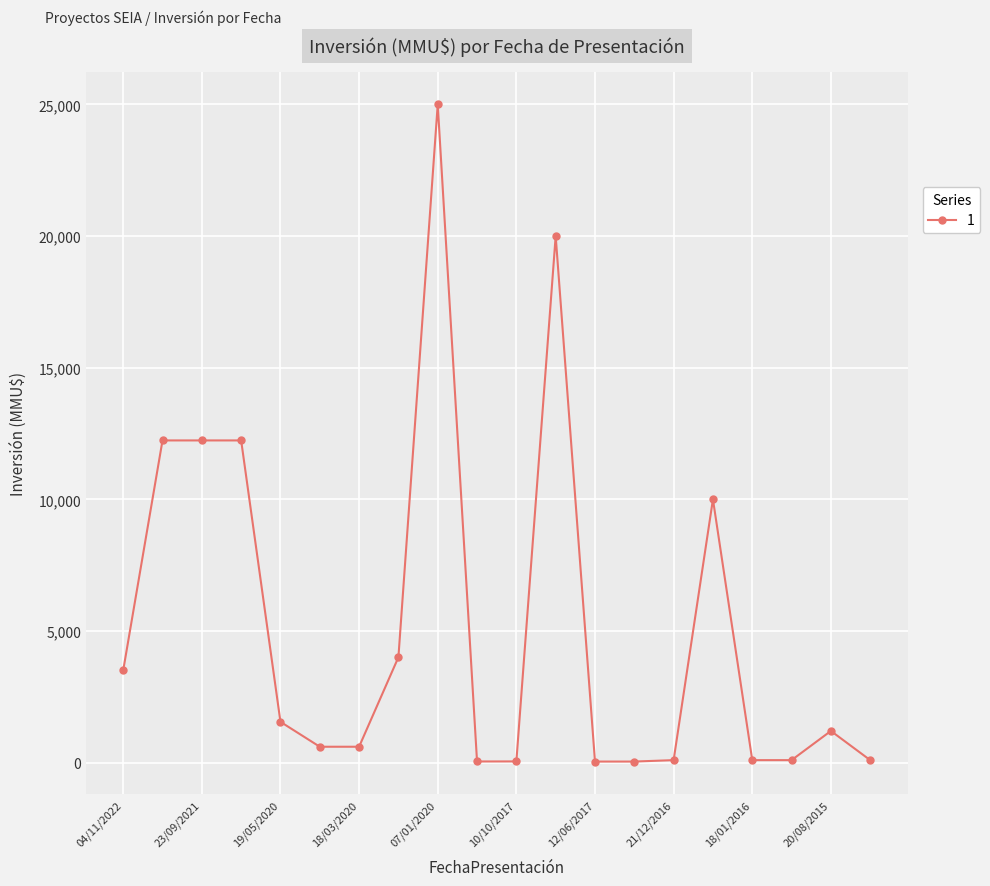

What is the maximum value shown in the chart?

25000